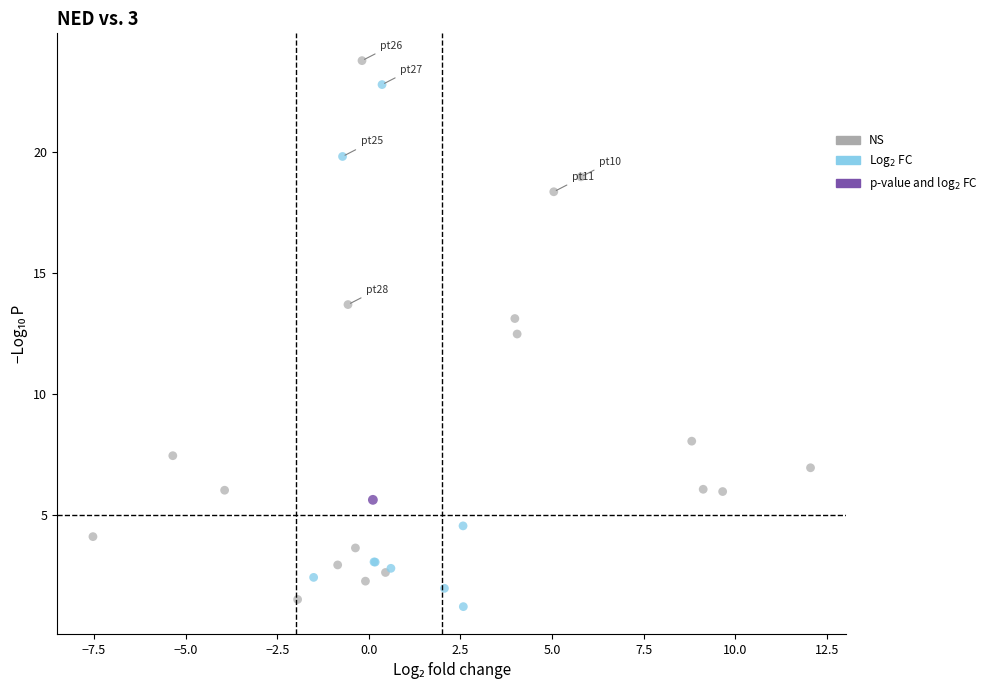

Which series reaches the minimum Y coordinate?

Log$_2$ FC